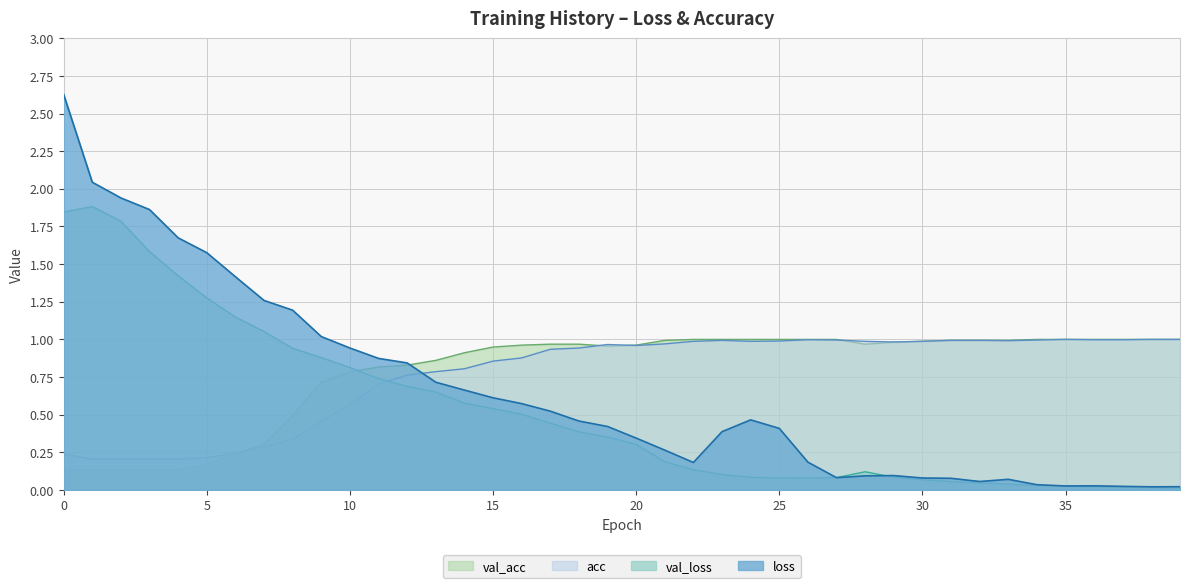

Reading left to right, extract all data points from this chart.

loss: 0=2.6	1=2.0	2=1.9	3=1.9	4=1.7	5=1.6	6=1.4	7=1.3	8=1.2	9=1.0	10=0.9	11=0.9	12=0.8	13=0.7	14=0.7	15=0.6	16=0.6	17=0.5	18=0.5	19=0.4	20=0.3	21=0.3	22=0.2	23=0.4	24=0.5	25=0.4	26=0.2	27=0.1	28=0.1	29=0.1	30=0.1	31=0.1	32=0.1	33=0.1	34=0.0	35=0.0	36=0.0	37=0.0	38=0.0	39=0.0
val_loss: 0=1.8	1=1.9	2=1.8	3=1.6	4=1.4	5=1.3	6=1.1	7=1.1	8=0.9	9=0.9	10=0.8	11=0.7	12=0.7	13=0.6	14=0.6	15=0.5	16=0.5	17=0.4	18=0.4	19=0.4	20=0.3	21=0.2	22=0.1	23=0.1	24=0.1	25=0.1	26=0.1	27=0.1	28=0.1	29=0.1	30=0.1	31=0.1	32=0.0	33=0.0	34=0.0	35=0.0	36=0.0	37=0.0	38=0.0	39=0.0
acc: 0=0.2	1=0.2	2=0.2	3=0.2	4=0.2	5=0.2	6=0.2	7=0.3	8=0.3	9=0.5	10=0.6	11=0.7	12=0.8	13=0.8	14=0.8	15=0.9	16=0.9	17=0.9	18=0.9	19=1.0	20=1.0	21=1.0	22=1.0	23=1.0	24=1.0	25=1.0	26=1.0	27=1.0	28=1.0	29=1.0	30=1.0	31=1.0	32=1.0	33=1.0	34=1.0	35=1.0	36=1.0	37=1.0	38=1.0	39=1.0
val_acc: 0=0.1	1=0.1	2=0.1	3=0.1	4=0.1	5=0.2	6=0.2	7=0.3	8=0.5	9=0.7	10=0.8	11=0.8	12=0.8	13=0.9	14=0.9	15=0.9	16=1.0	17=1.0	18=1.0	19=1.0	20=1.0	21=1.0	22=1.0	23=1.0	24=1.0	25=1.0	26=1.0	27=1.0	28=1.0	29=1.0	30=1.0	31=1.0	32=1.0	33=1.0	34=1.0	35=1.0	36=1.0	37=1.0	38=1.0	39=1.0